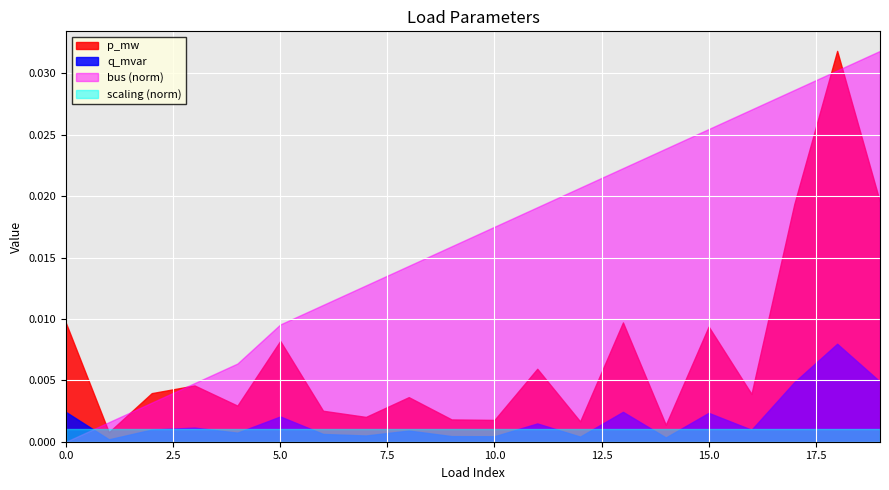

Which series has the largest total across all categories?

bus (norm)